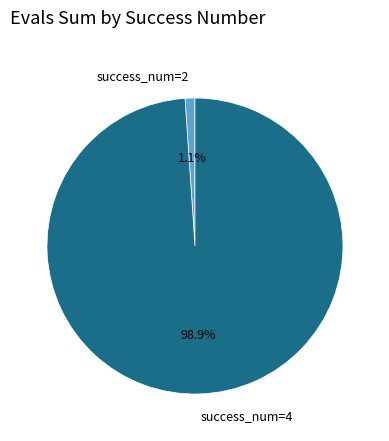

Rank the categories by value from highest to lowest.

success_num=4, success_num=2